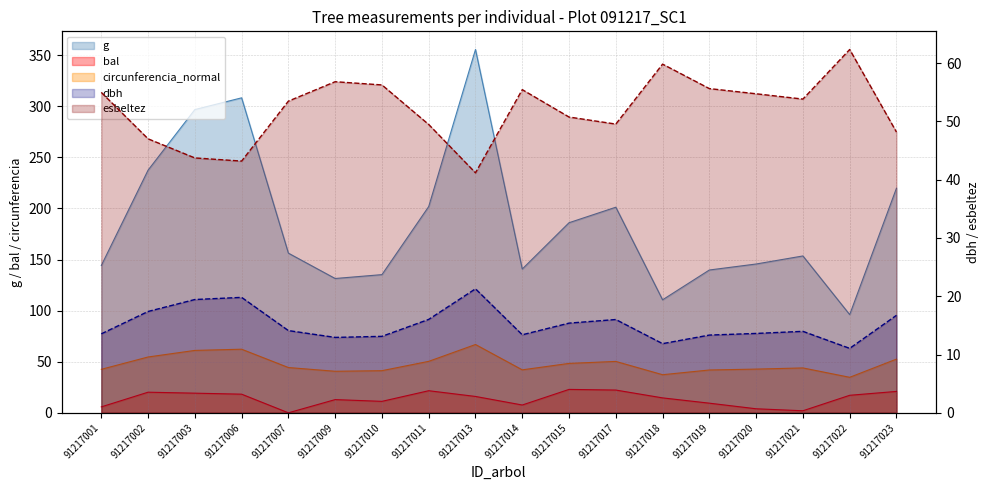

What is the greatest value displayed?

355.6